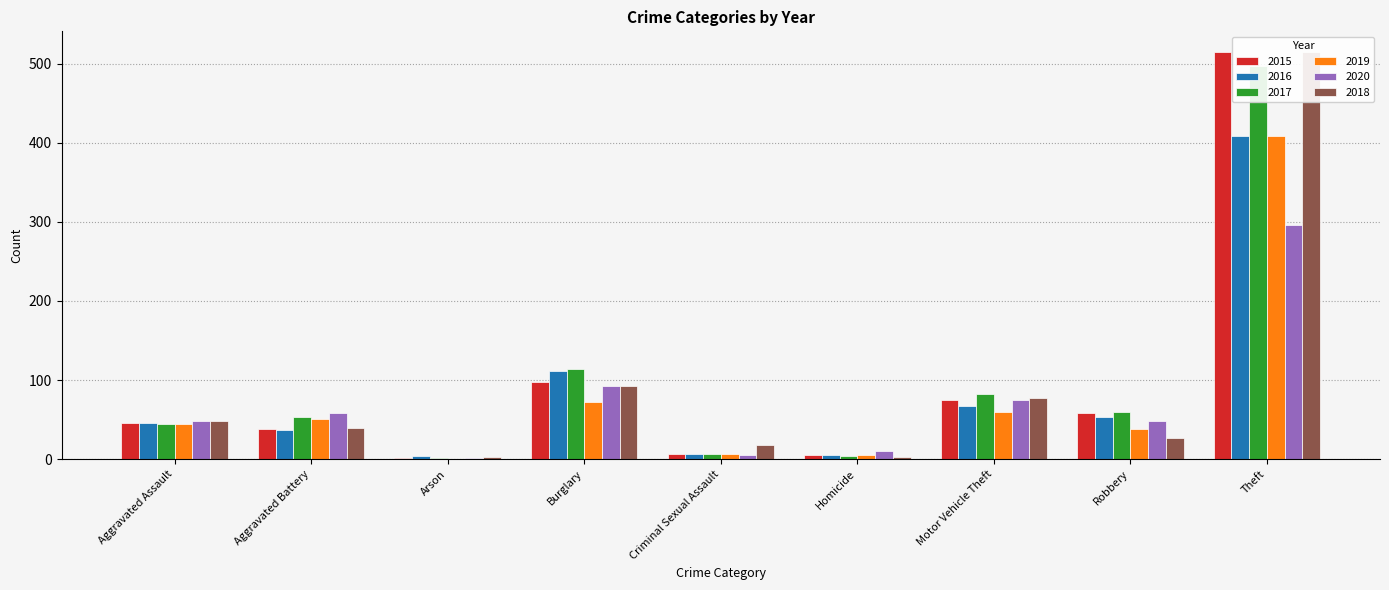

What is the difference between the 2015 values at Aggravated Assault and Homicide?

40